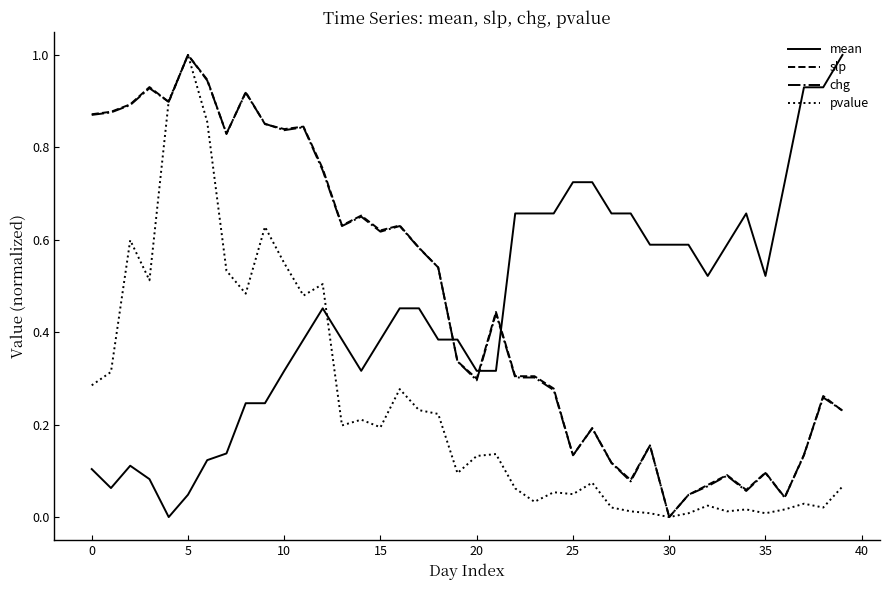

True or false: pvalue and mean cross at least once.

True